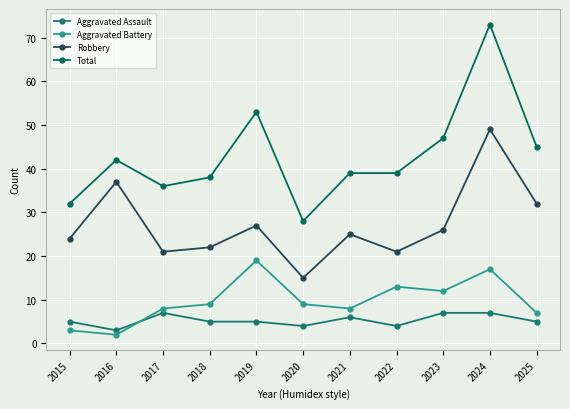

Does the chart display data point markers on the line(s)?

Yes